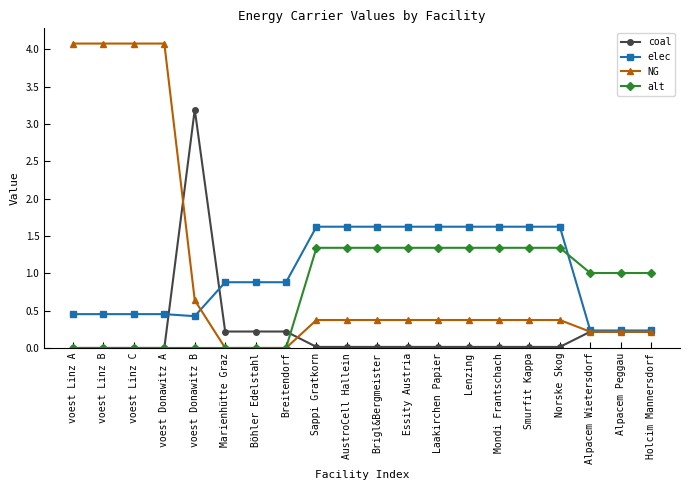

Rank the series at AustroCell Hallein from lowest to highest value.

coal, NG, alt, elec